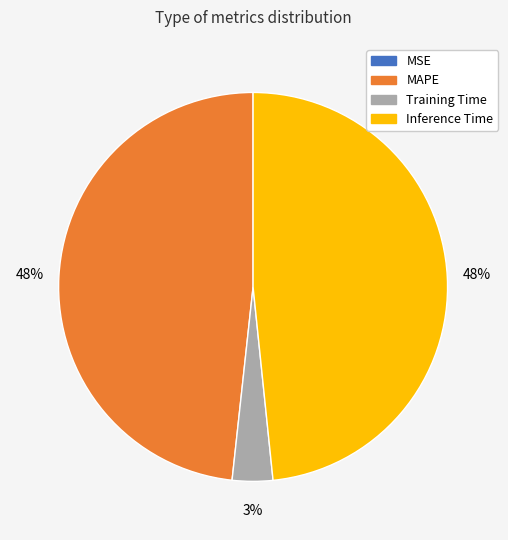

Is the sum of Training Time and Inference Time greater than half?

Yes